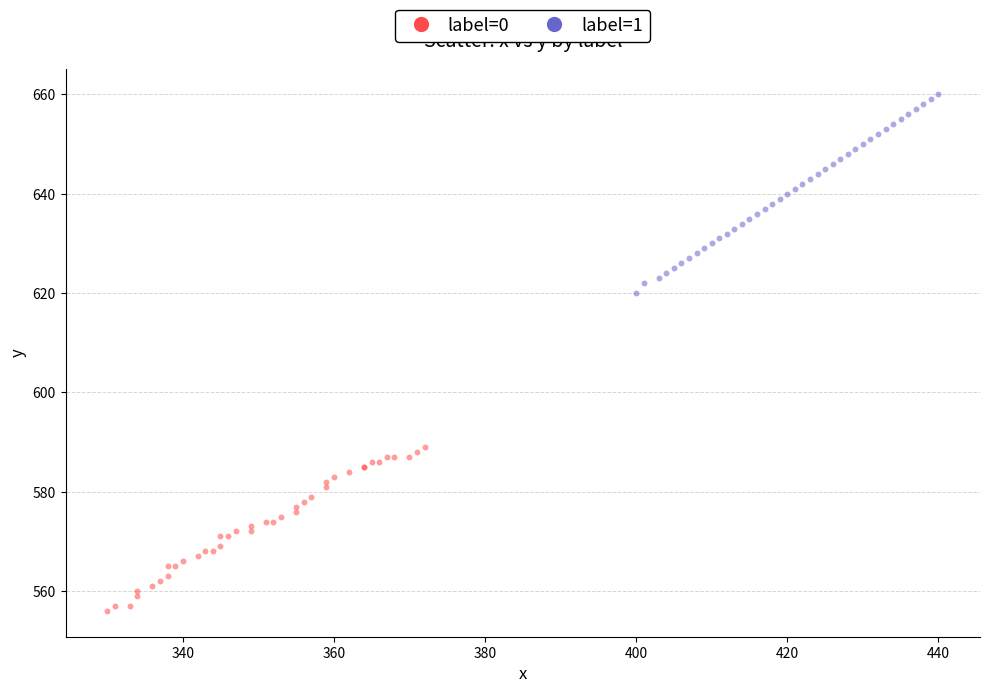

What are all the series names shown in the legend?

label=0, label=1